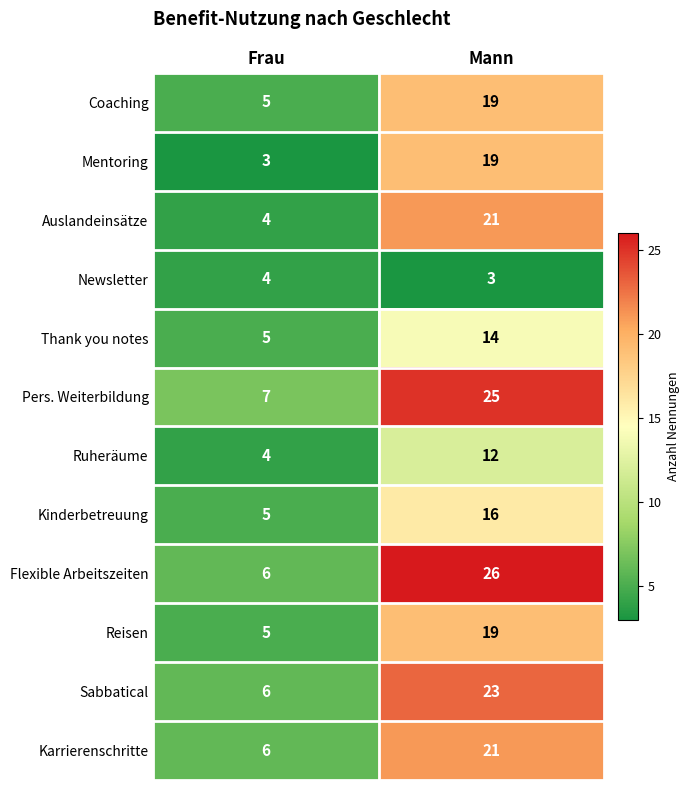

Reading right to left, what are all the values shown in this chart?

Coaching: 19	5
Mentoring: 19	3
Auslandeinsätze: 21	4
Newsletter: 3	4
Thank you notes: 14	5
Pers. Weiterbildung: 25	7
Ruheräume: 12	4
Kinderbetreuung: 16	5
Flexible Arbeitszeiten: 26	6
Reisen: 19	5
Sabbatical: 23	6
Karrierenschritte: 21	6